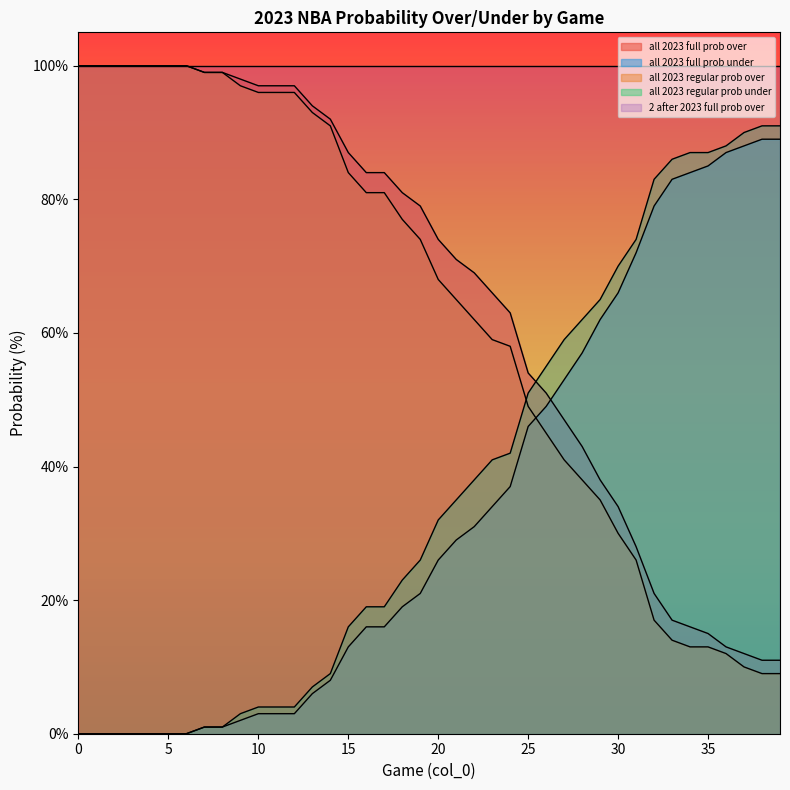

True or false: all 2023 regular prob under has a value of 4 at 12.

True